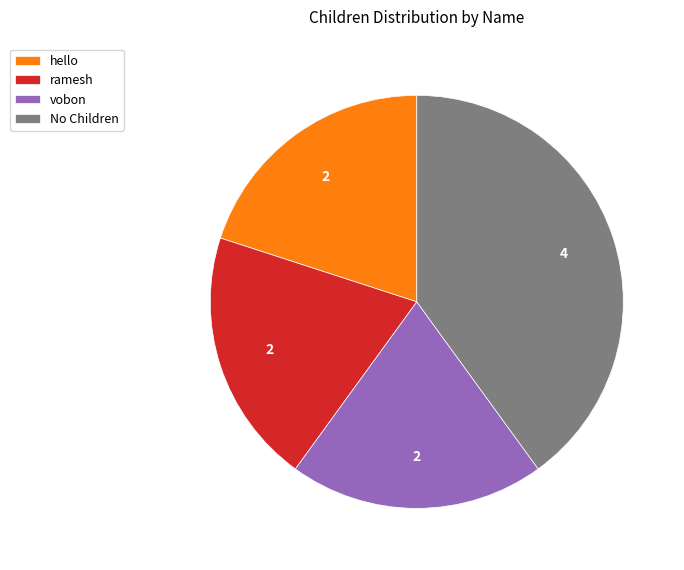

Which category has the biggest portion of the pie?

No Children